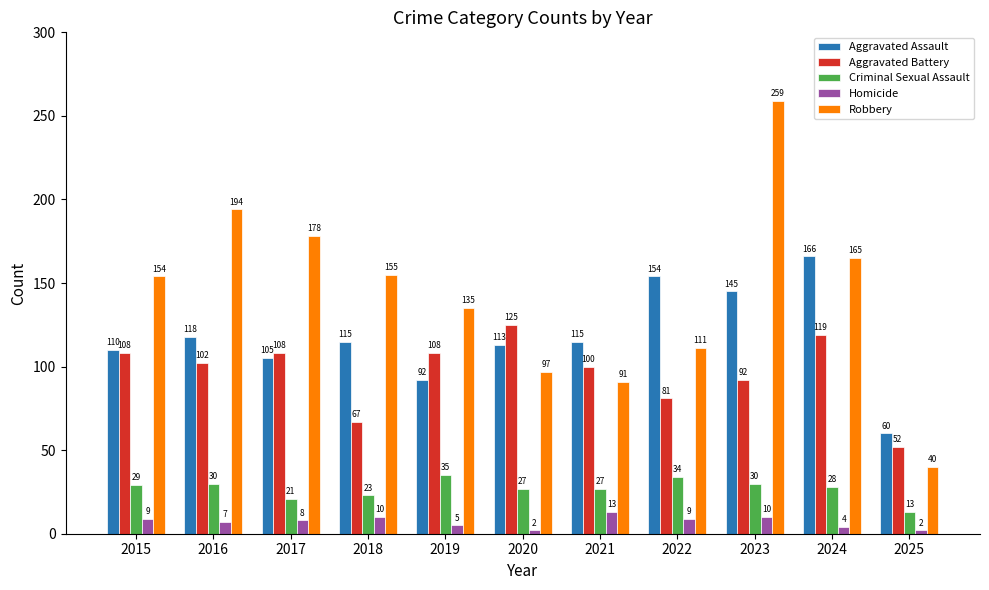

What is the minimum value shown in the chart?

2